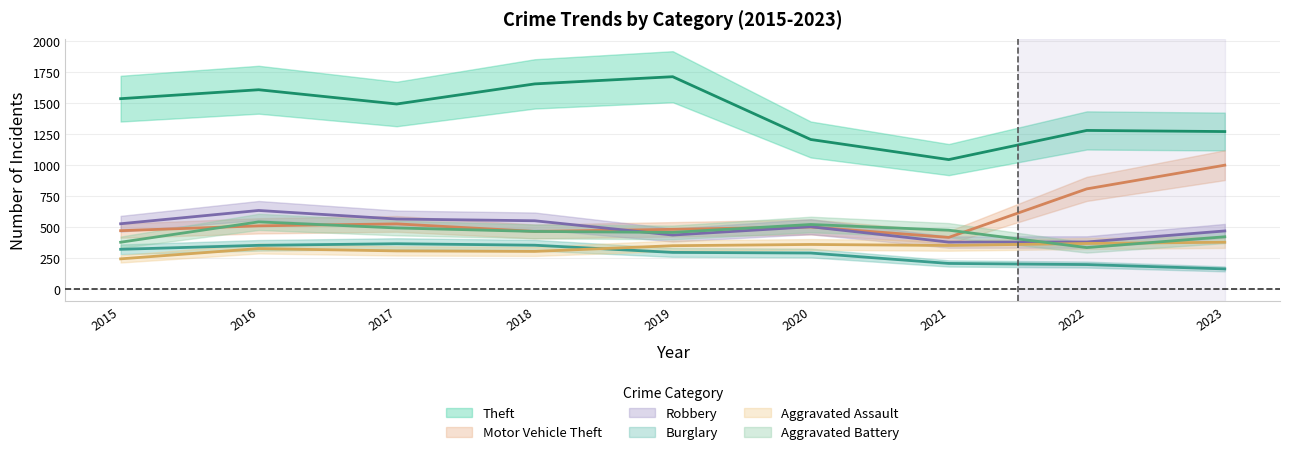

The value of Theft at 2021 is 1046. True or false?

True